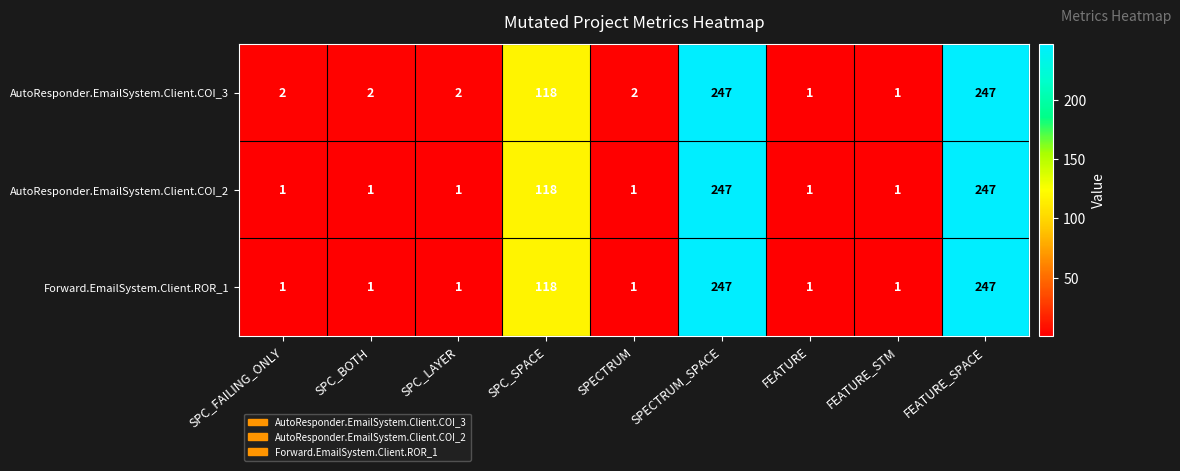

Between SPC_BOTH and FEATURE_STM, which series saw the biggest shift?

AutoResponder.EmailSystem.Client.COI_3